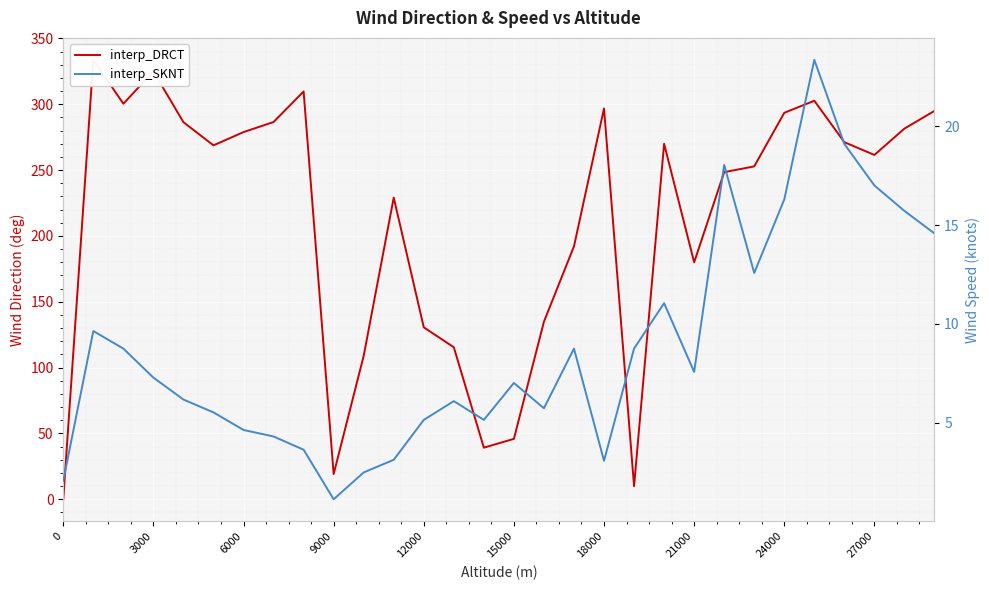

What are all the series names shown in the legend?

interp_DRCT, interp_SKNT